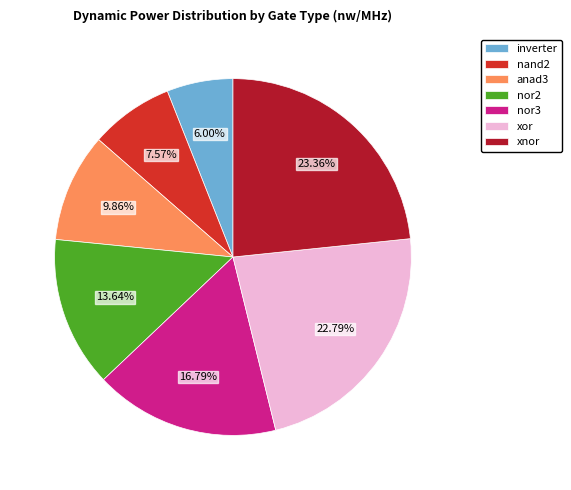

What is the smallest slice in the pie chart?

inverter